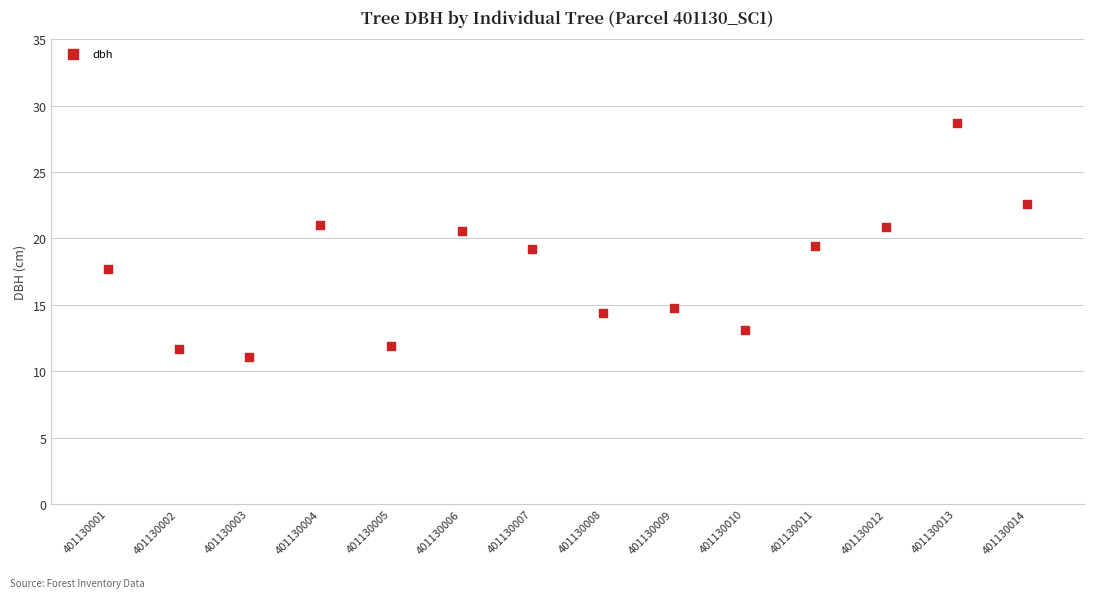

What is the range of Y values (max minus min)?

17.7